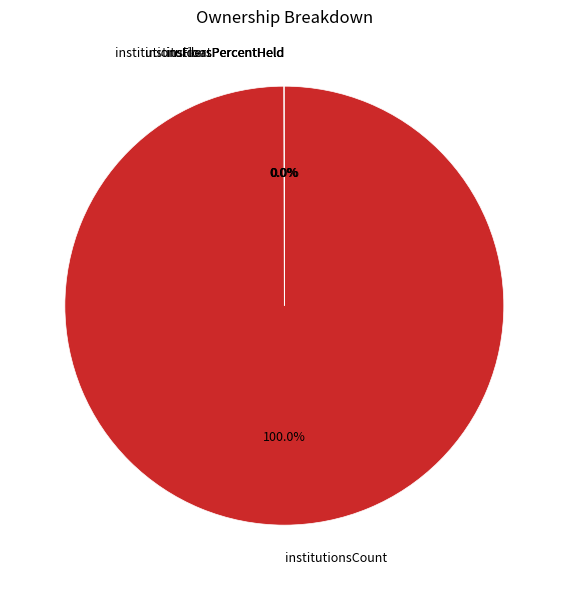

Which slice represents more than half of the pie?

institutionsCount